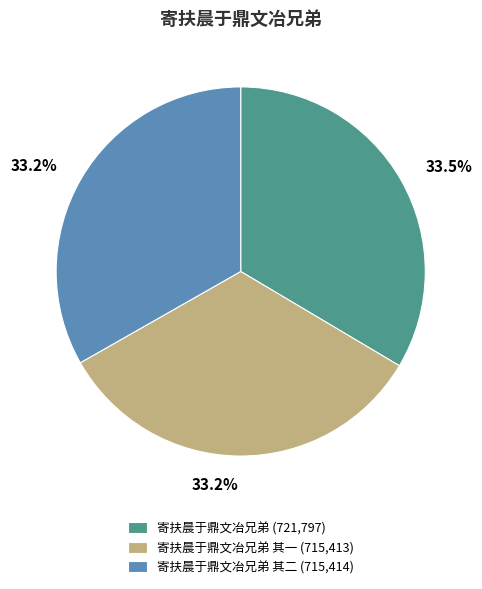

What is the ratio of the value at 寄扶晨于鼎文冶兄弟 (721,797) to the value at 寄扶晨于鼎文冶兄弟 其一 (715,413)?

1.0